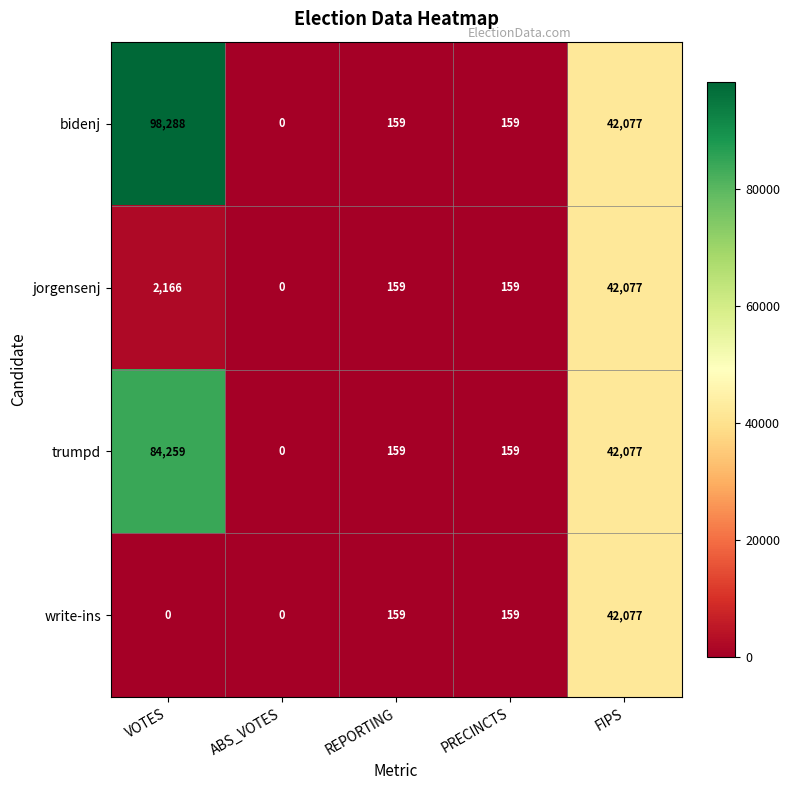

At how many categories does at least one series exceed 15474?

2